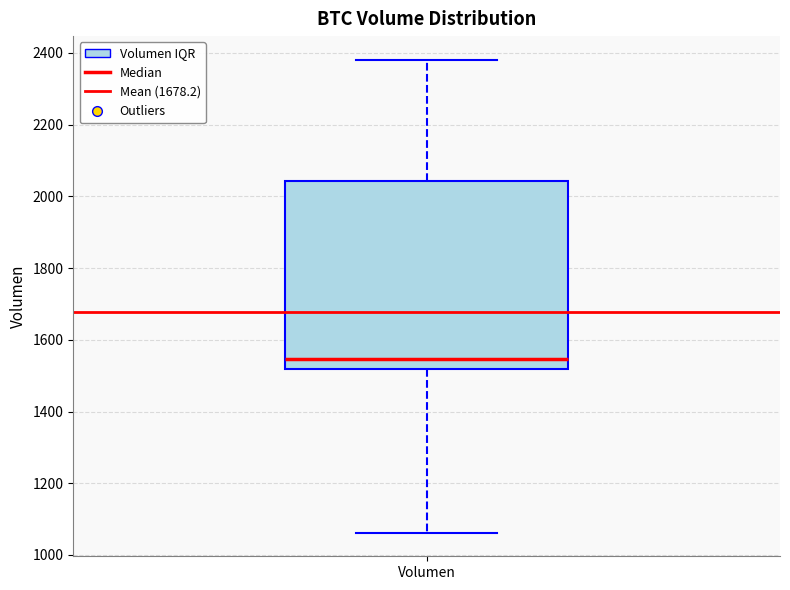

Where is the upper edge of the box for Volumen on the y-axis? The values are not printed on the chart, so give them approximately, as read against the axis.

2040